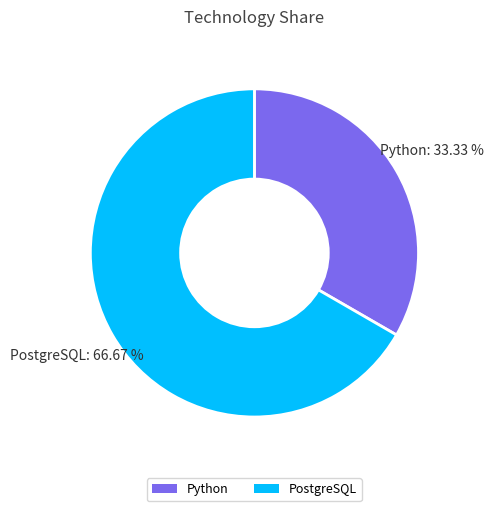

How many segments does this pie chart have?

2